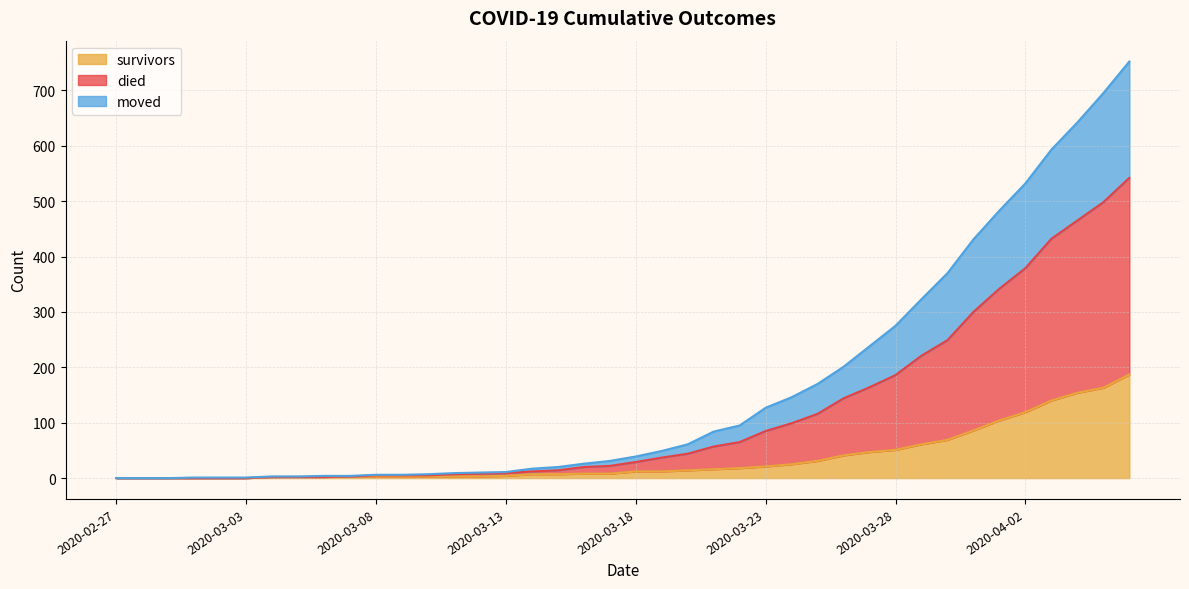

What is the average value of the survivors series?

36